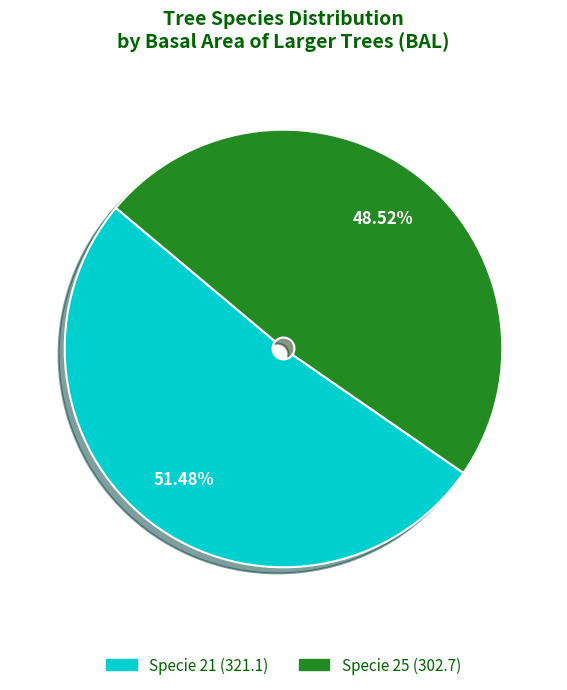

How many slices are in this pie chart?

2